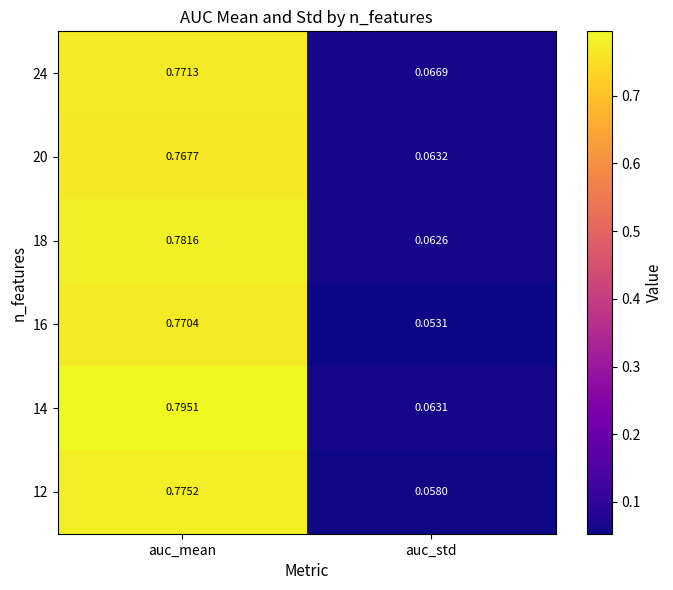

Where is 24 nearest to the value 0?

auc_std